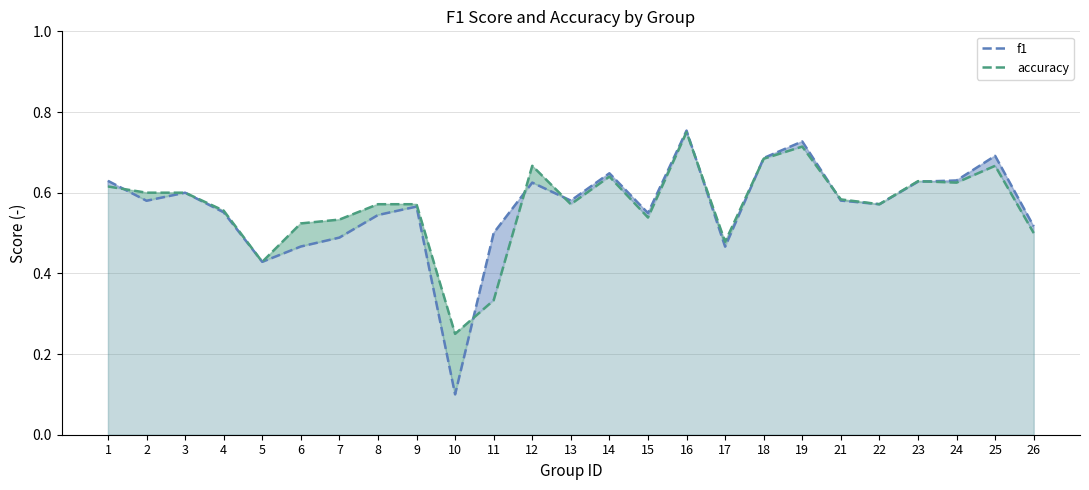

What is the value of the accuracy point at the 7th from the left?

0.5